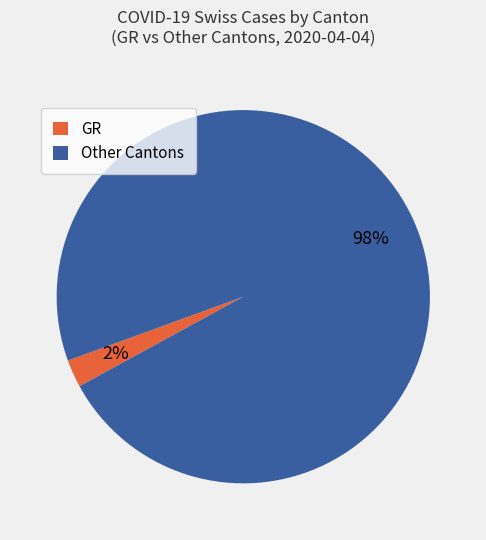

Is it true that Other Cantons is 98% of the pie?

True